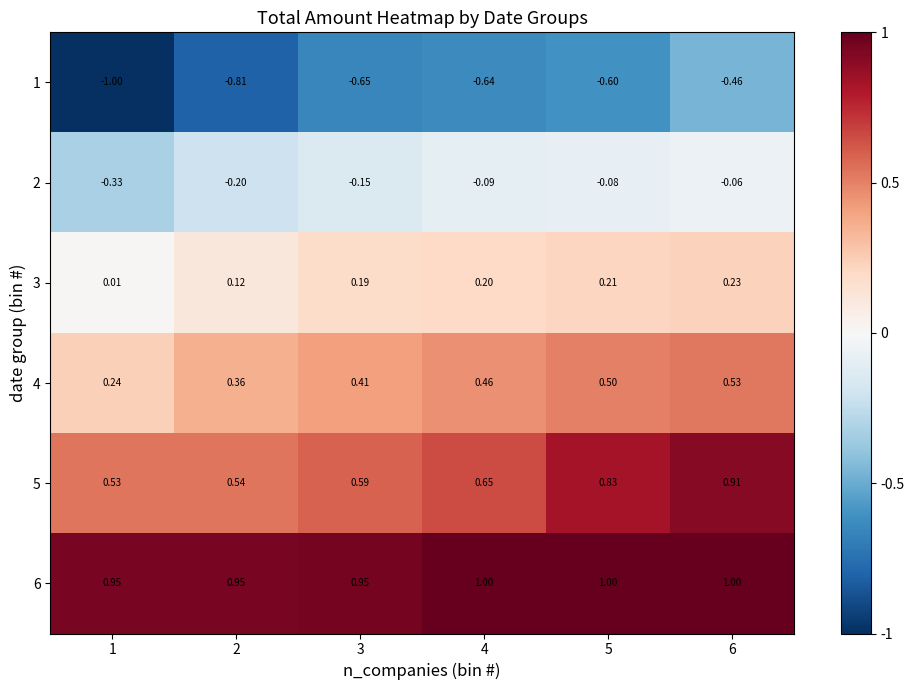

Is the value of 2 at 1 greater than the value of 1 at 3?

Yes